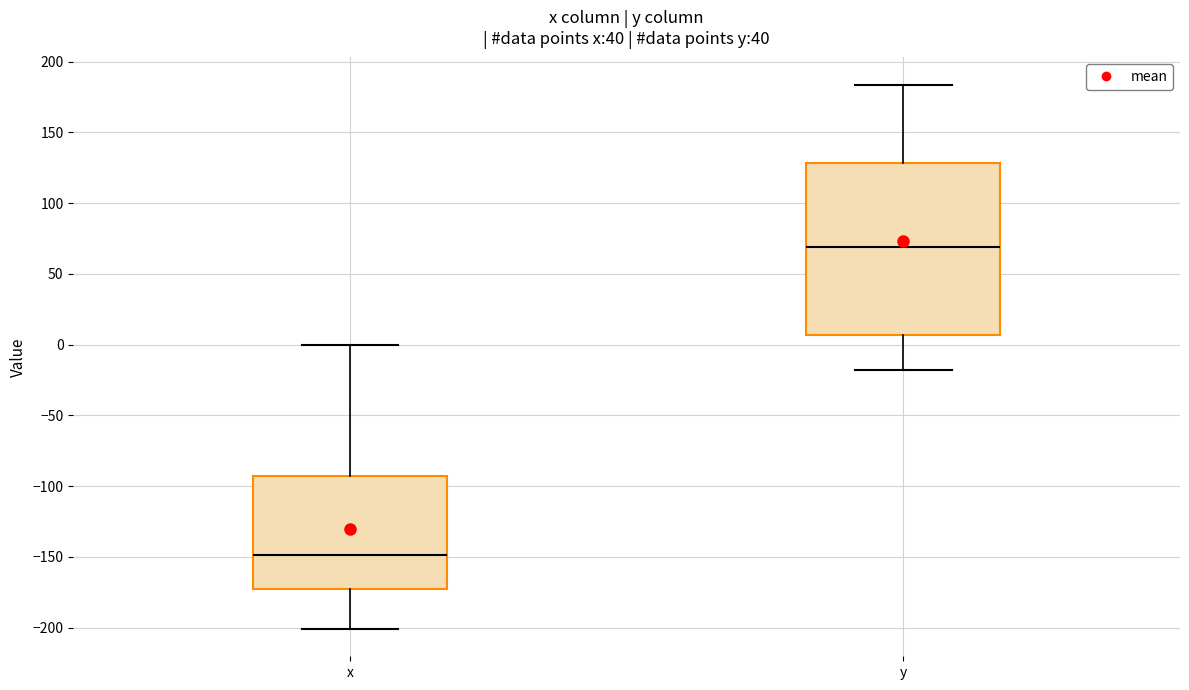

Which box is the tallest, from its lower edge to its upper edge?

y